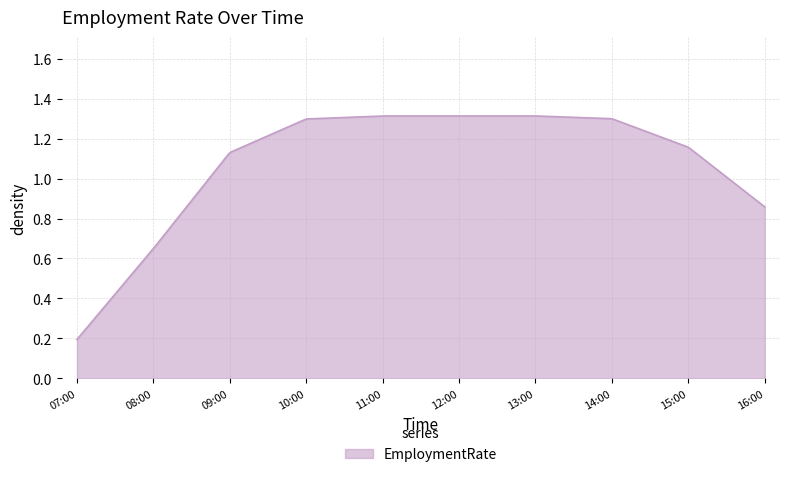

Does the chart display data point markers on the line(s)?

No